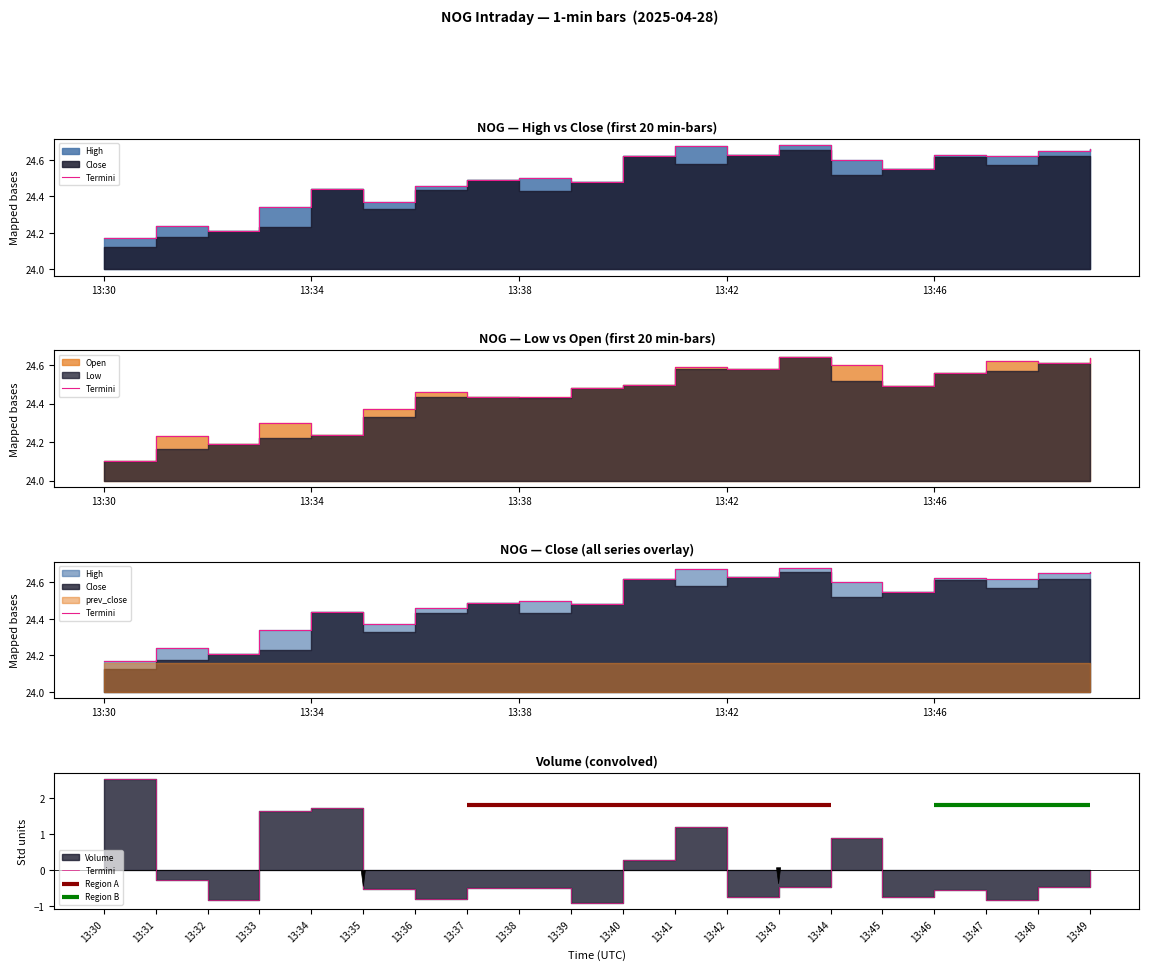

Is it true that the value at 13:41 is 1.2?

True